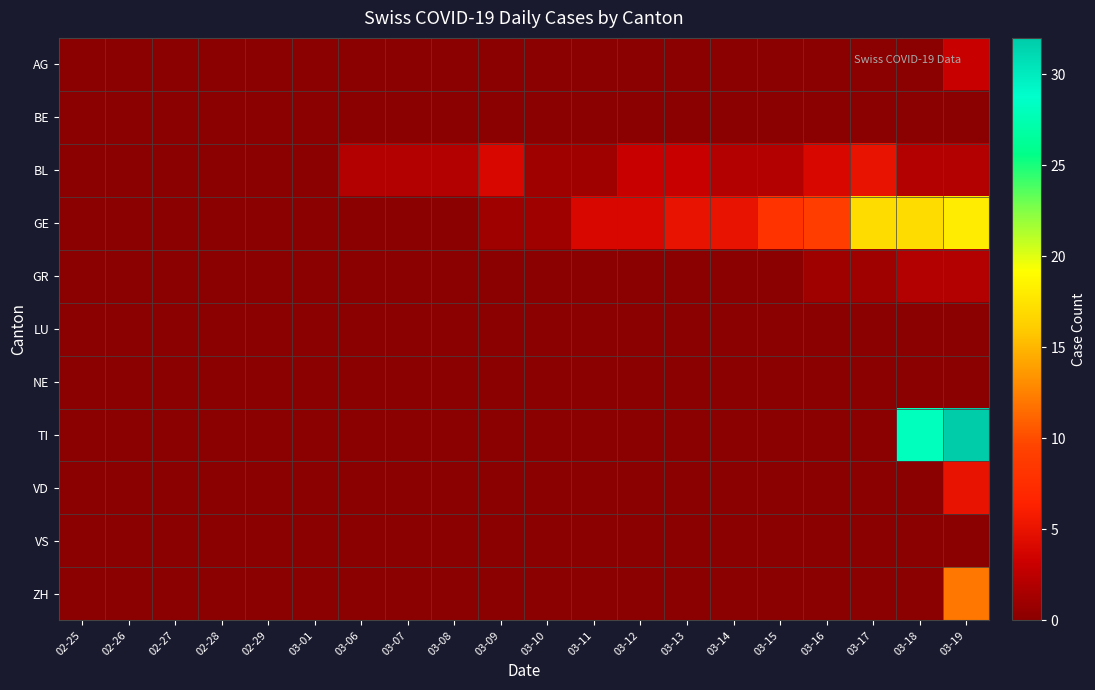

Which series changed the most between 02-26 and 03-06?

BL